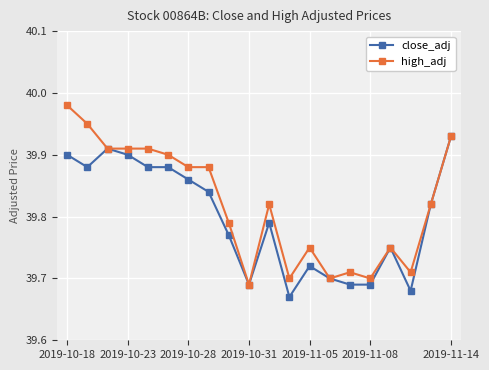

Rank the series by their average value, from lowest to highest.

close_adj, high_adj